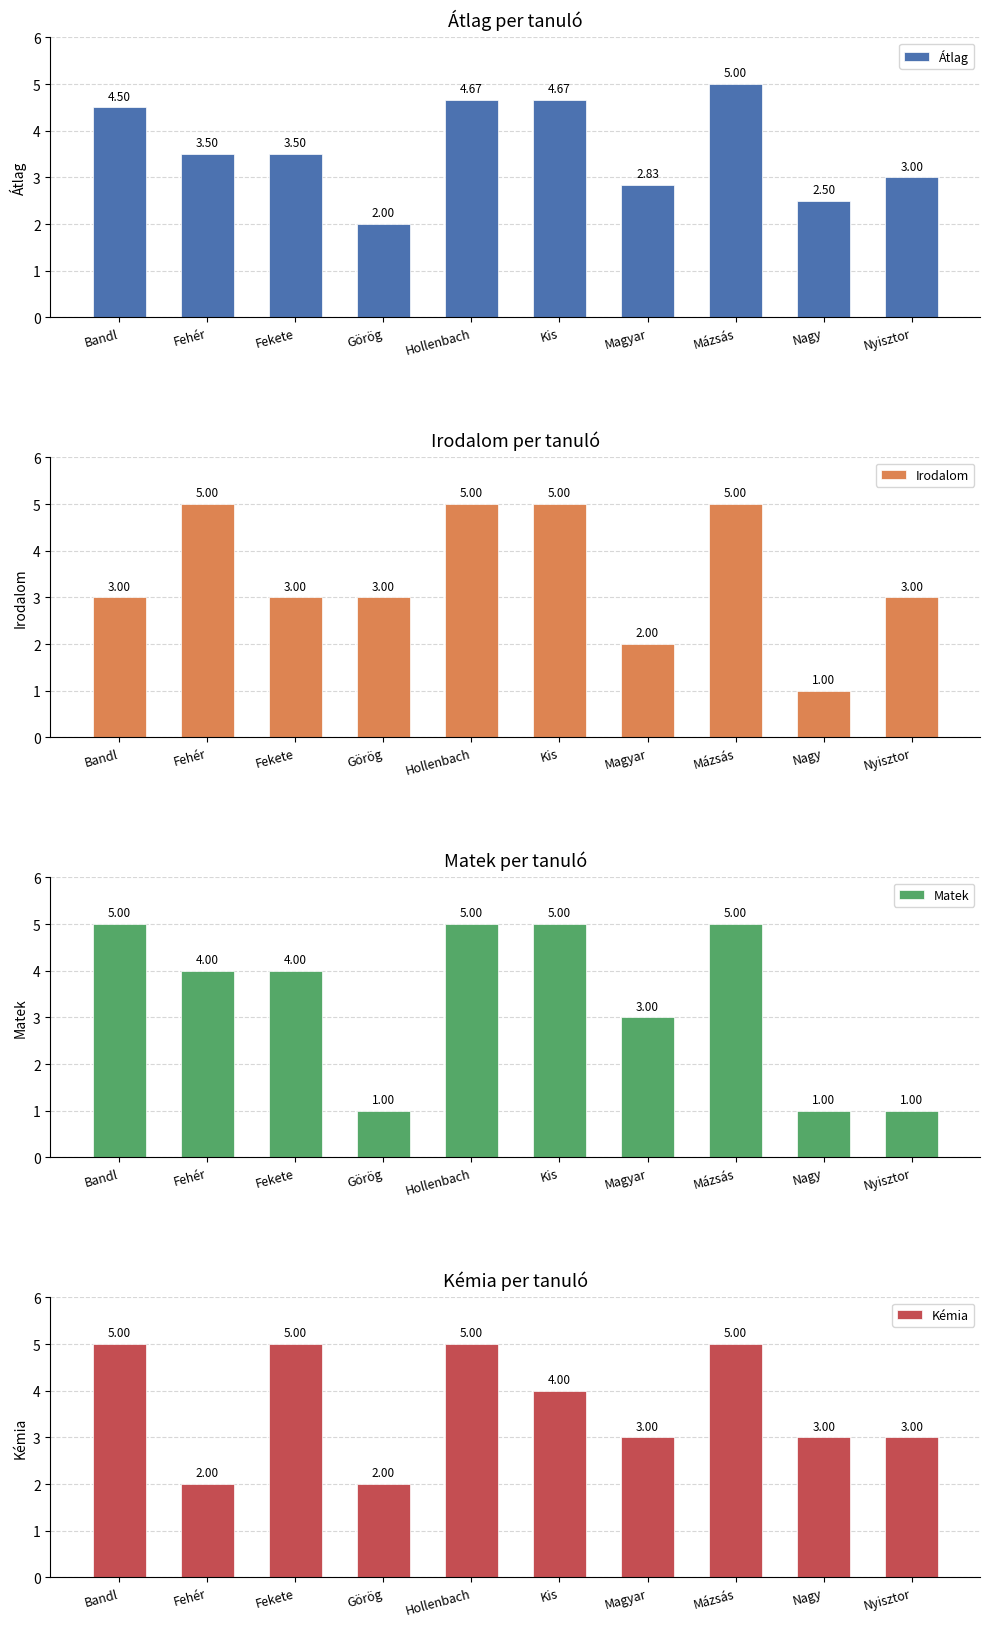

Reading left to right, what are all the values shown in this chart?

Átlag: 4.5	3.5	3.5	2.0	4.7	4.7	2.8	5.0	2.5	3.0
Irodalom: 3.0	5.0	3.0	3.0	5.0	5.0	2.0	5.0	1.0	3.0
Matek: 5.0	4.0	4.0	1.0	5.0	5.0	3.0	5.0	1.0	1.0
Kémia: 5.0	2.0	5.0	2.0	5.0	4.0	3.0	5.0	3.0	3.0